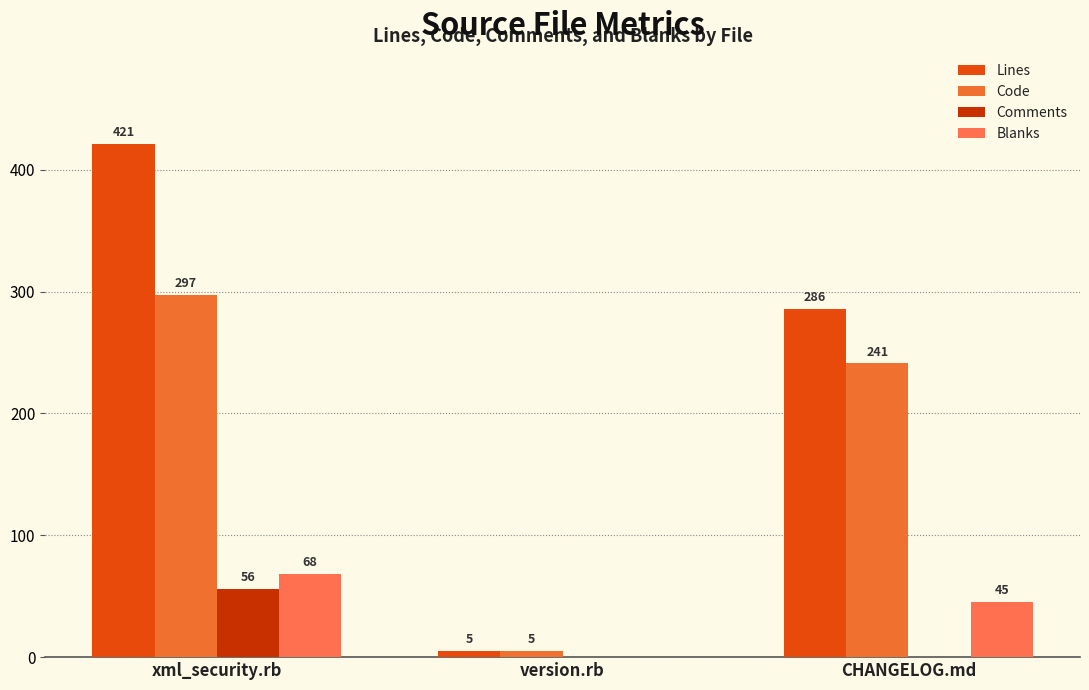

What position from the right is xml_security.rb?

3